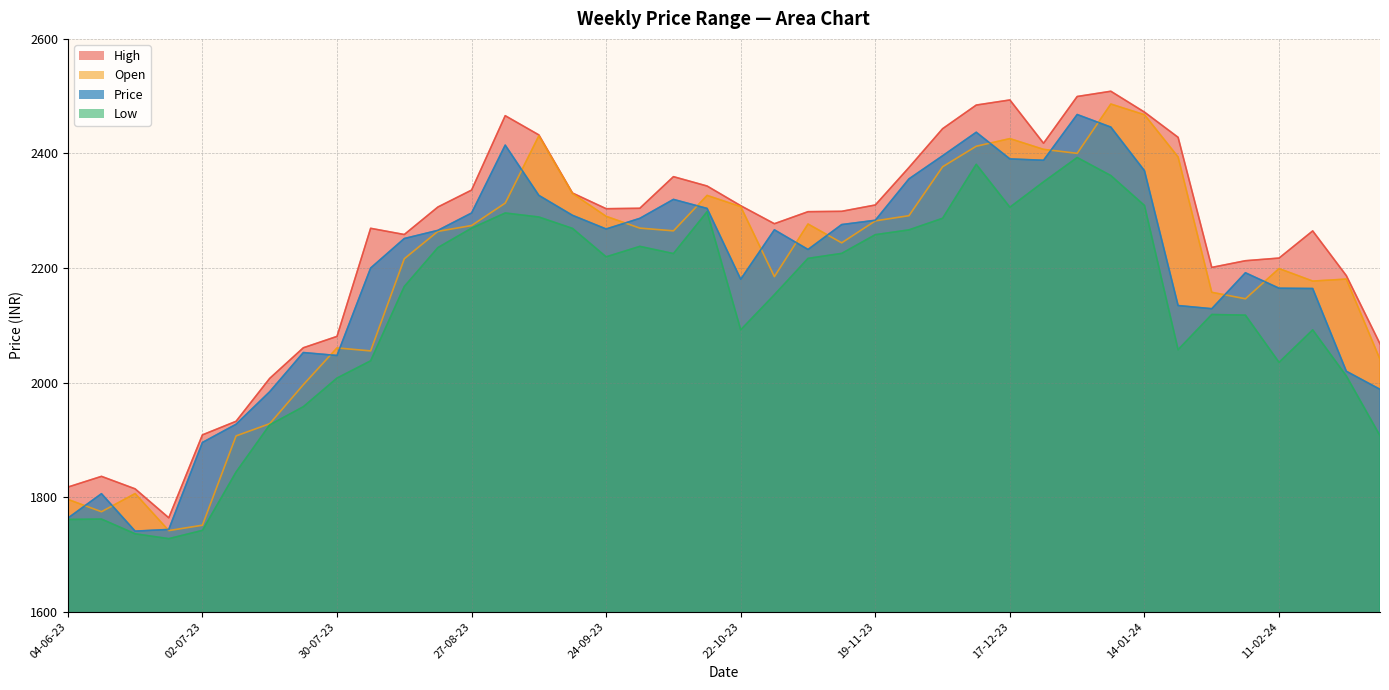

True or false: Low and High cross at least once.

False